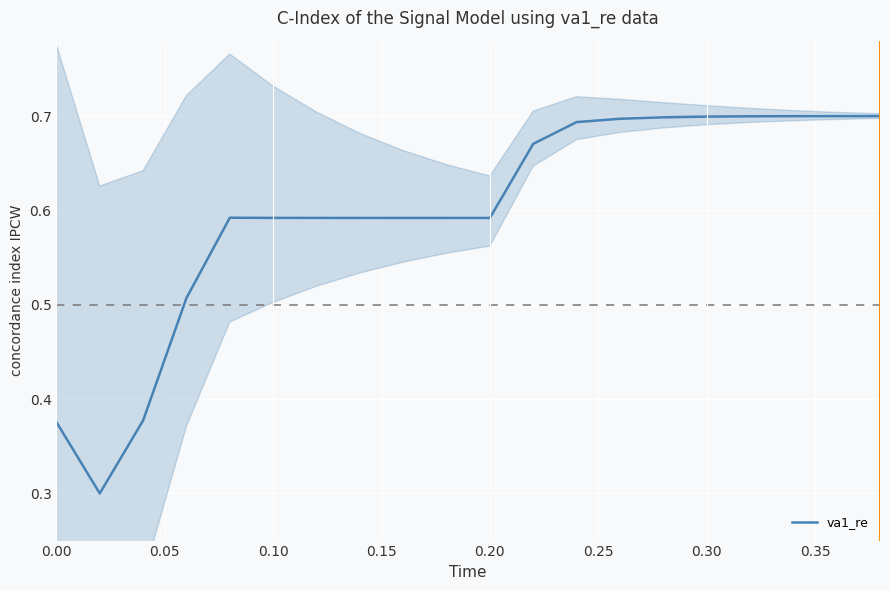

Is it true that va1_re equals 1.0 at 0.30?

False